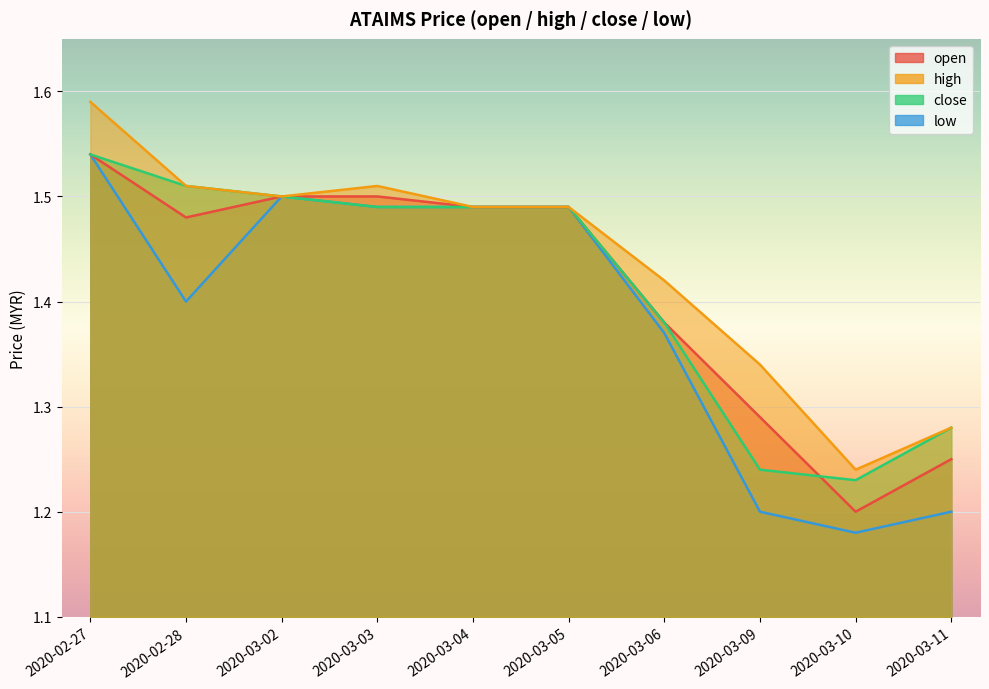

What is the sum of all low values?

13.9